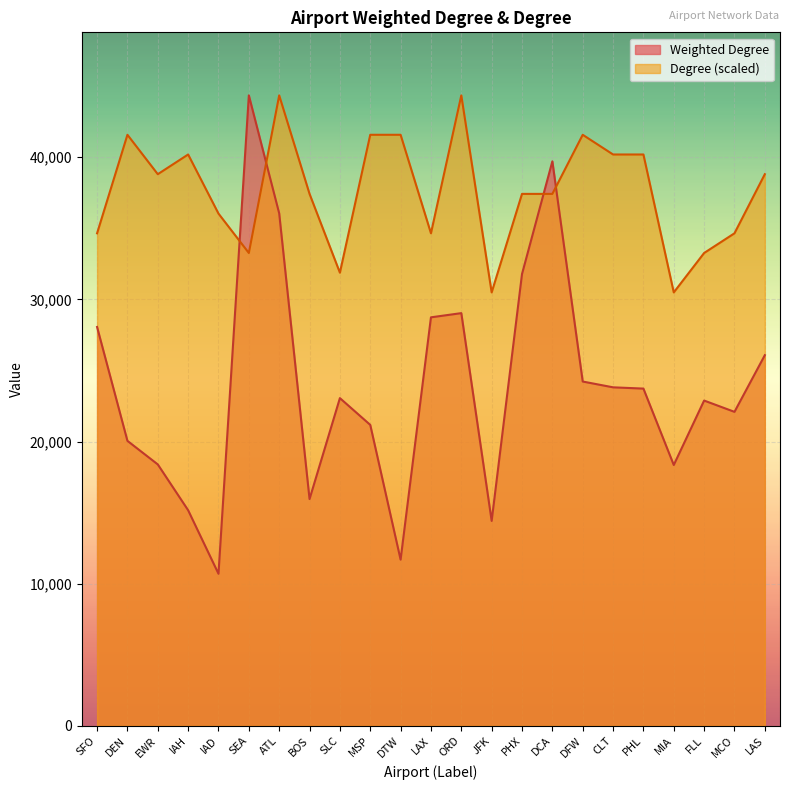

What are all the series names shown in the legend?

Weighted Degree, Degree (scaled)